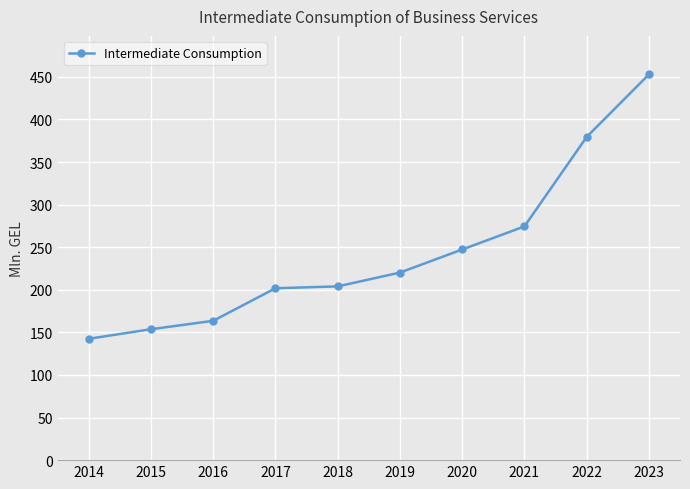

How many distinct data groups are displayed?

1